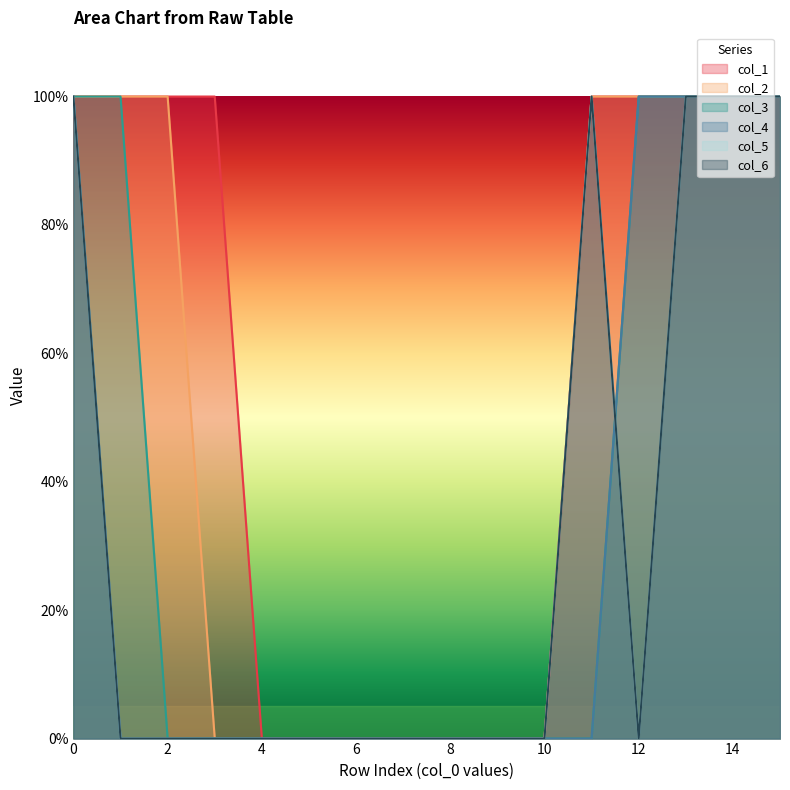

Rank the categories by col_1 value from lowest to highest.

4, 5, 6, 7, 8, 9, 10, 0, 1, 2, 3, 11, 12, 13, 14, 15